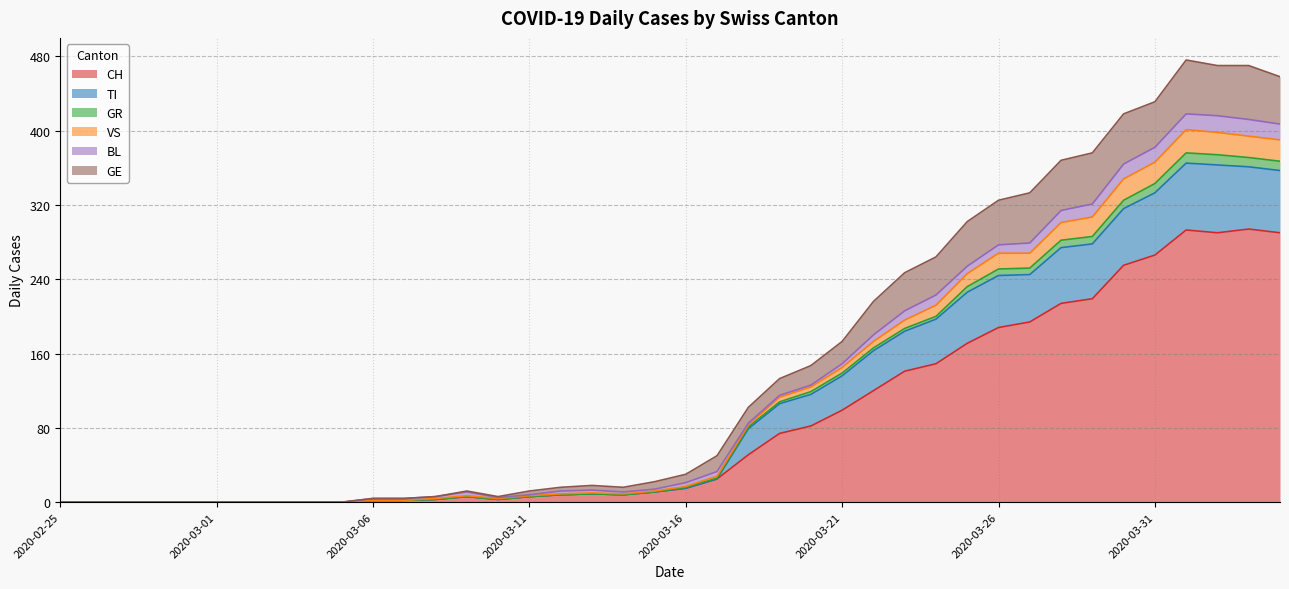

Which category has the highest value across all series?

2020-04-01